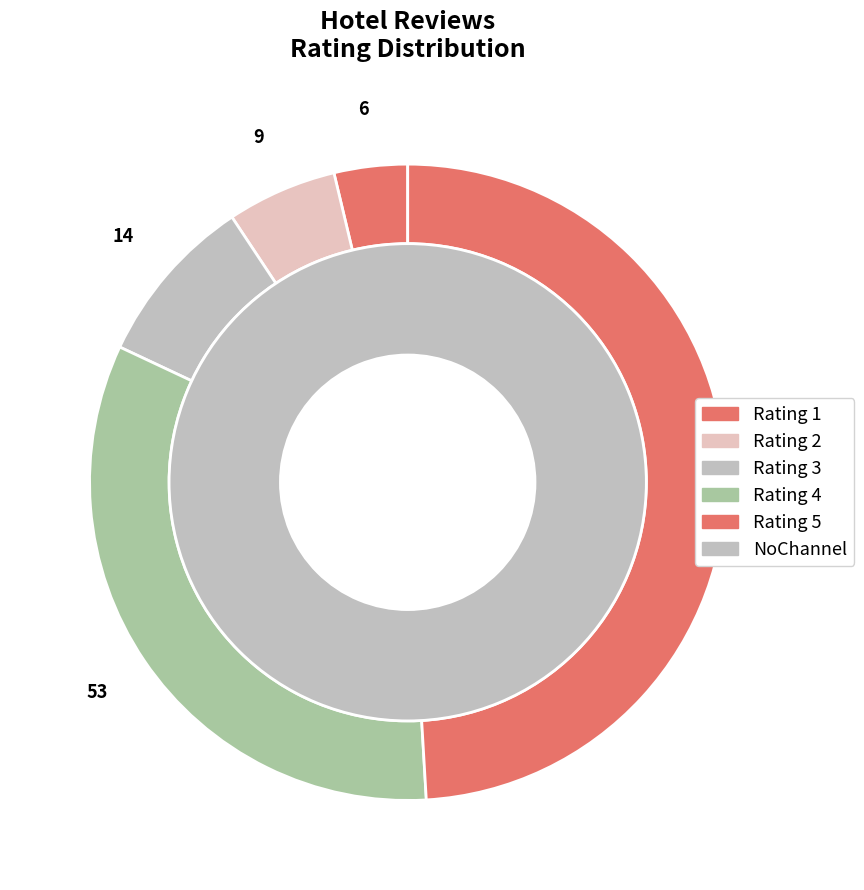

To the nearest percent, what is the average slice percentage?

20%